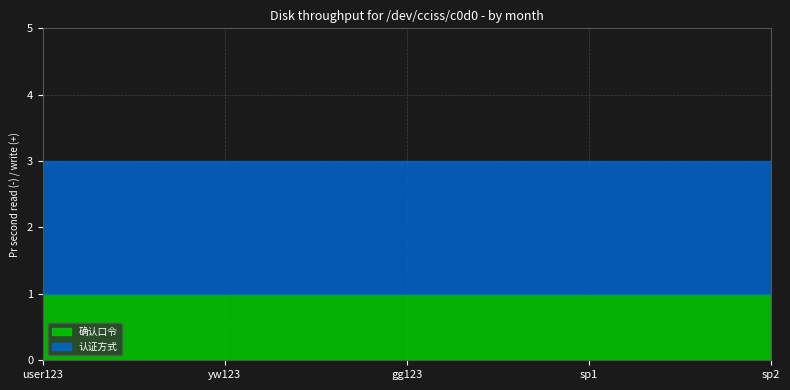

Which series has the widest spread of values?

确认口令